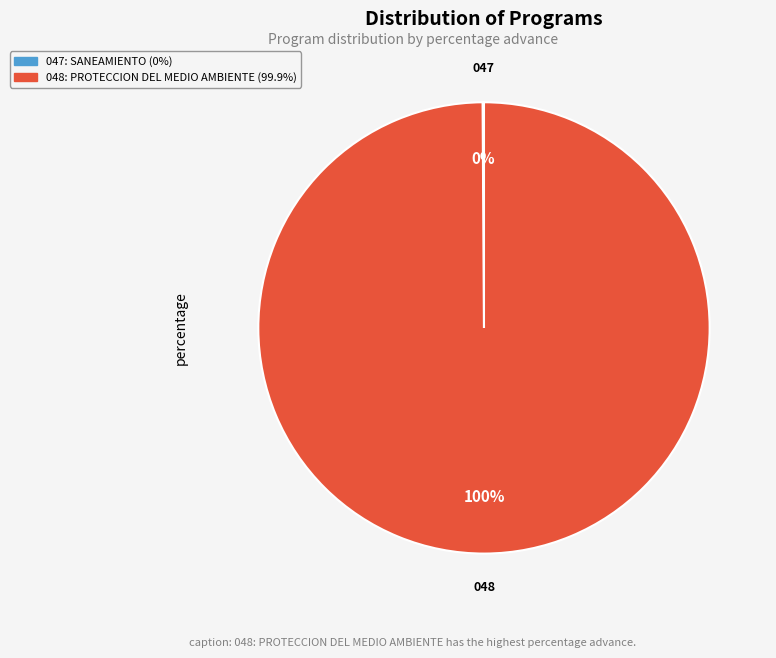

Is it true that 048: PROTECCION DEL MEDIO AMBIENTE is 100% of the pie?

True